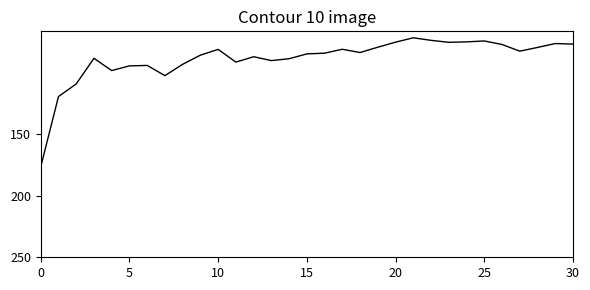

What is the smallest value displayed?

71.3